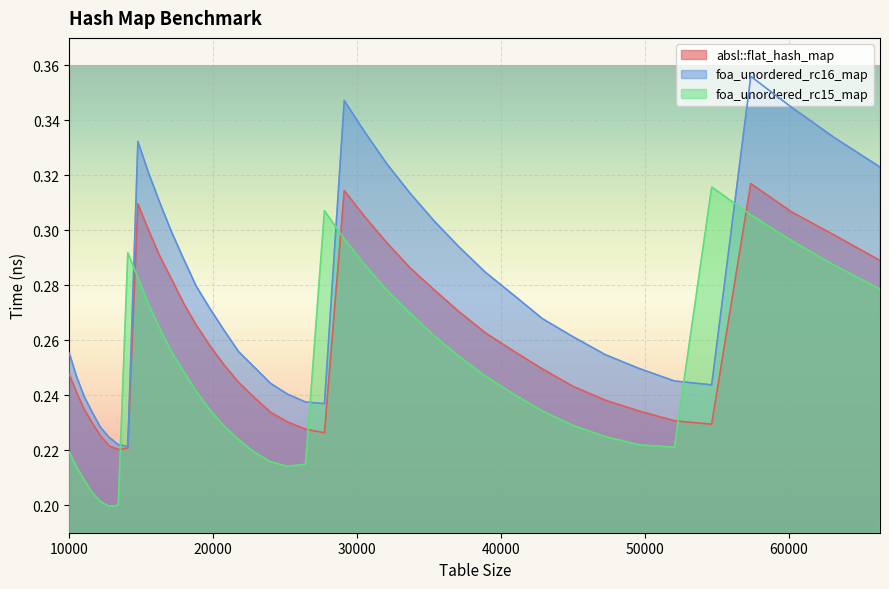

How many categories are shown in the chart?

40